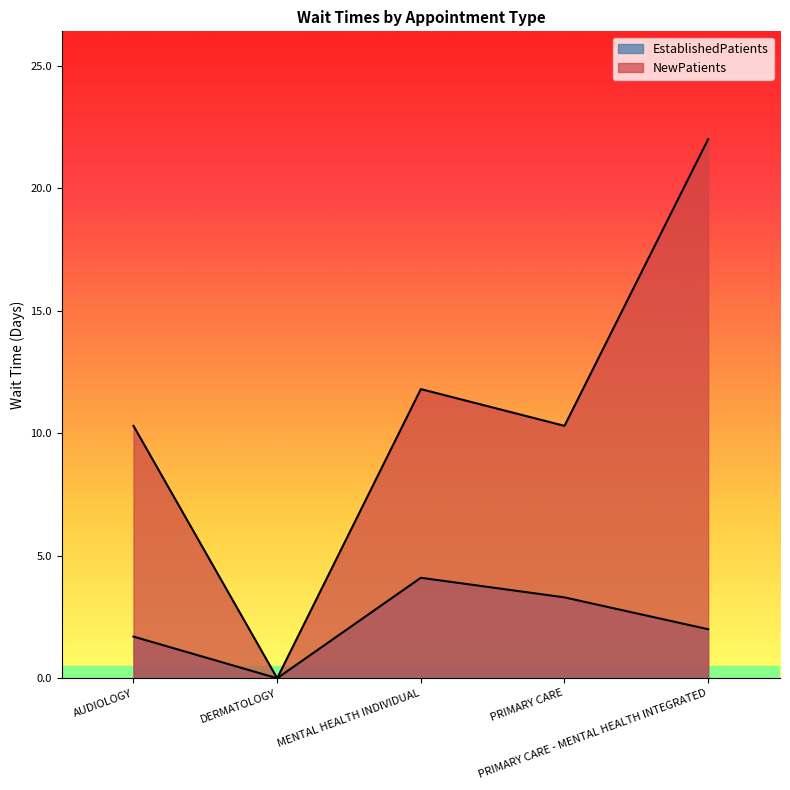

What is the spread (max minus min) of values at AUDIOLOGY?

8.6